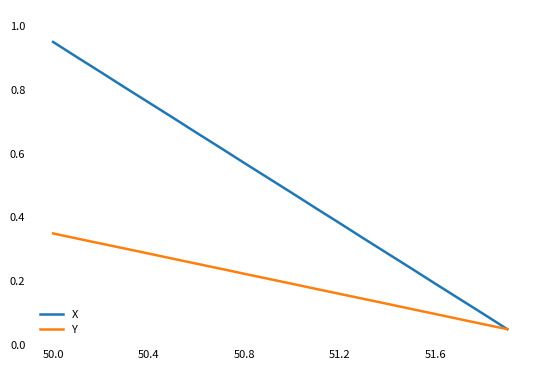

How many categories are shown in the chart?

20